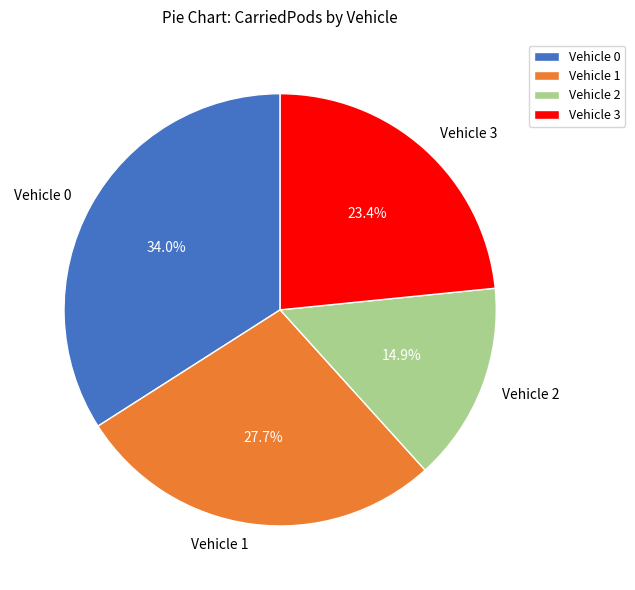

Count the number of slices in the pie.

4